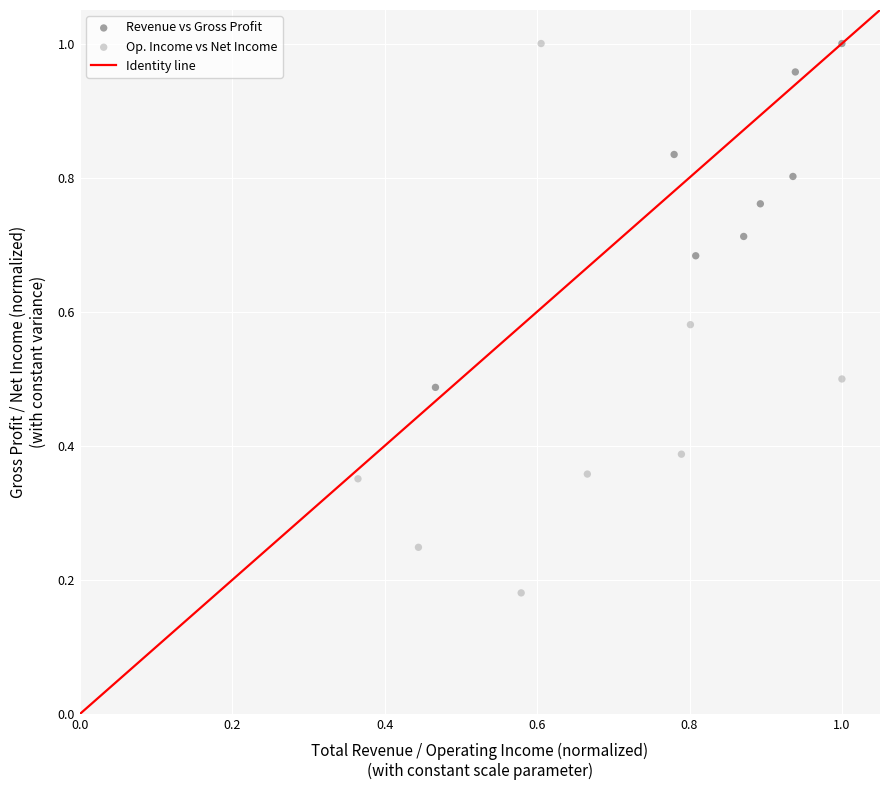

Which series reaches the minimum Y coordinate?

Op. Income vs Net Income